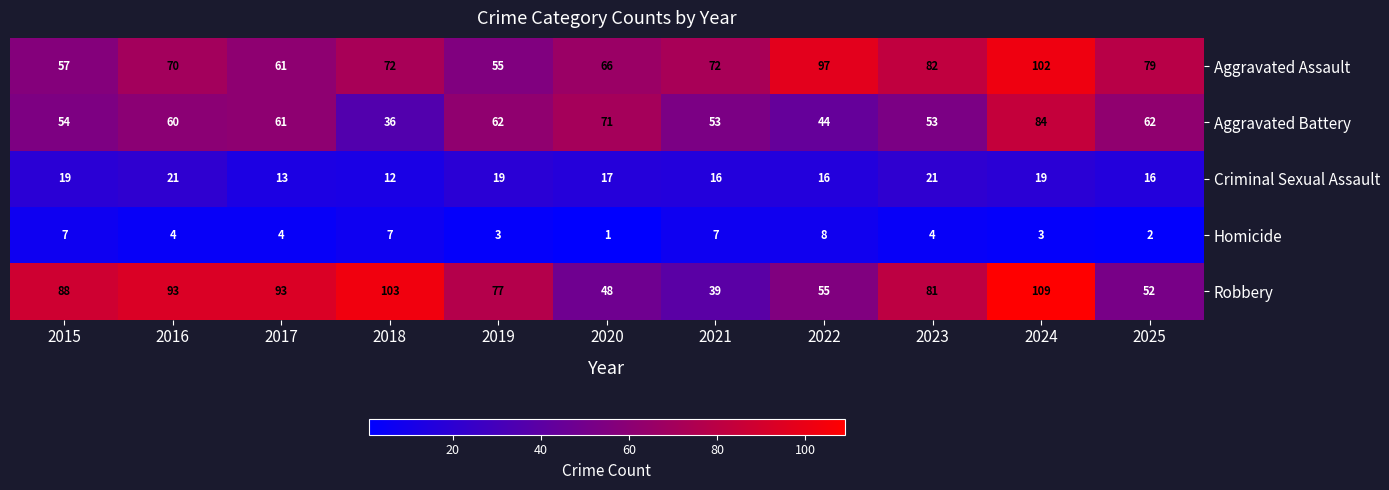

How many distinct data groups are displayed?

5